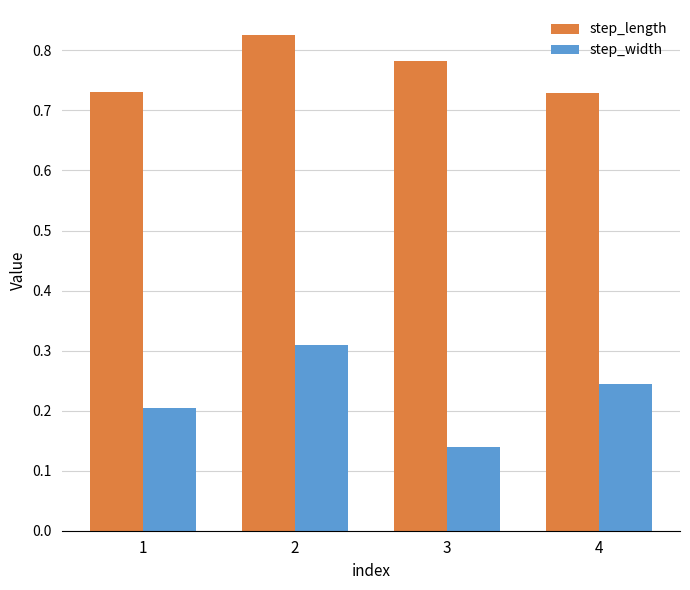

Which category has the highest value across all series?

2